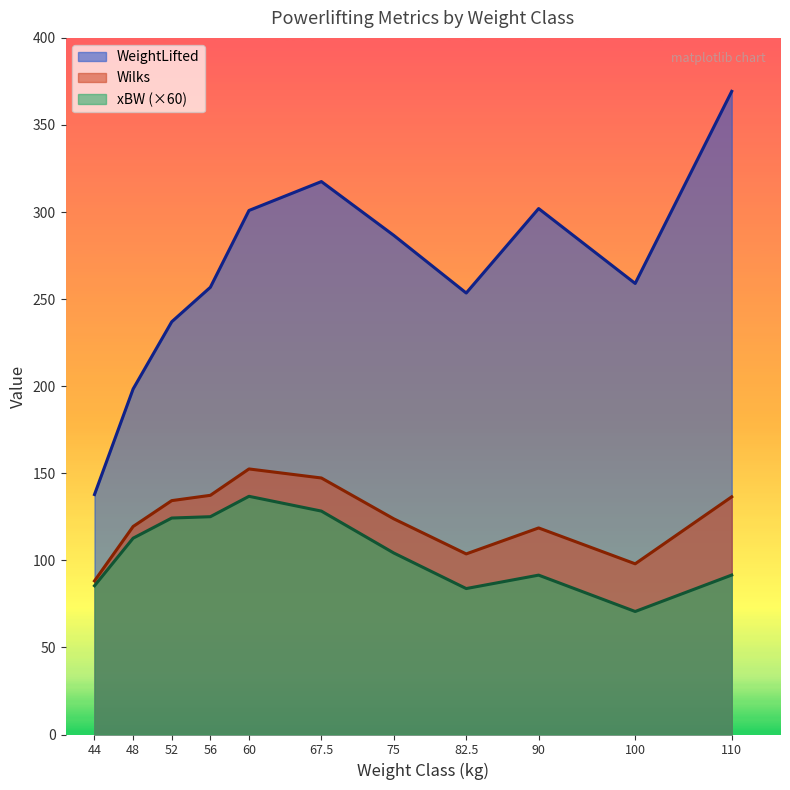

The value of WeightLifted at 52 is 237.0. True or false?

True